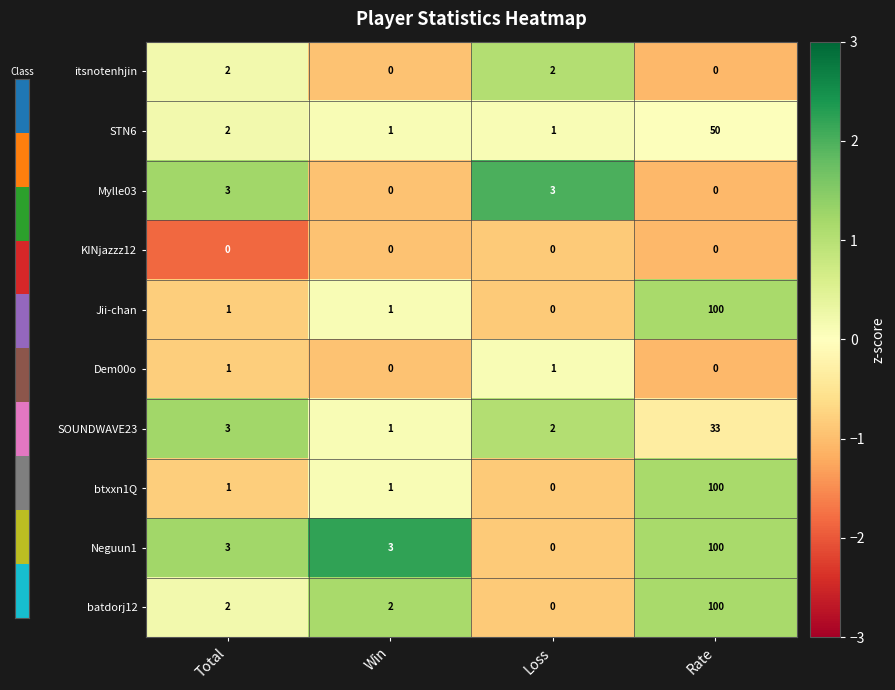

Count the number of categories in the chart.

4